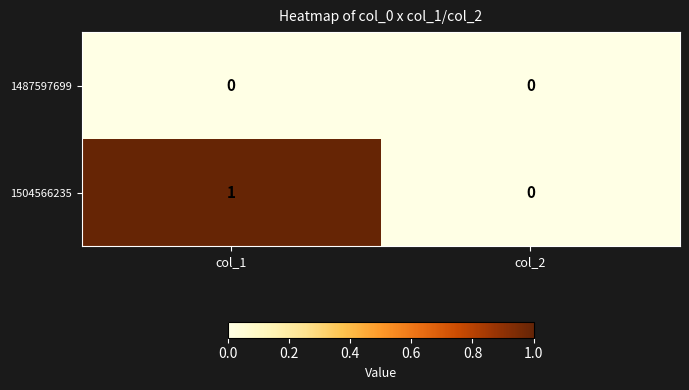

At which category does the chart reach its peak across all series?

col_1